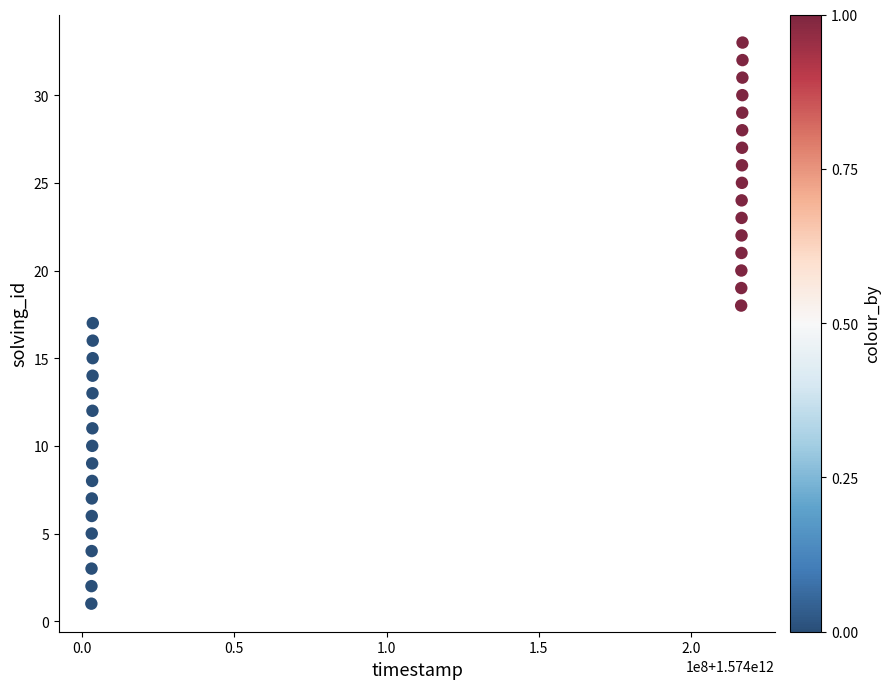

What is the range of Y values (max minus min)?

32